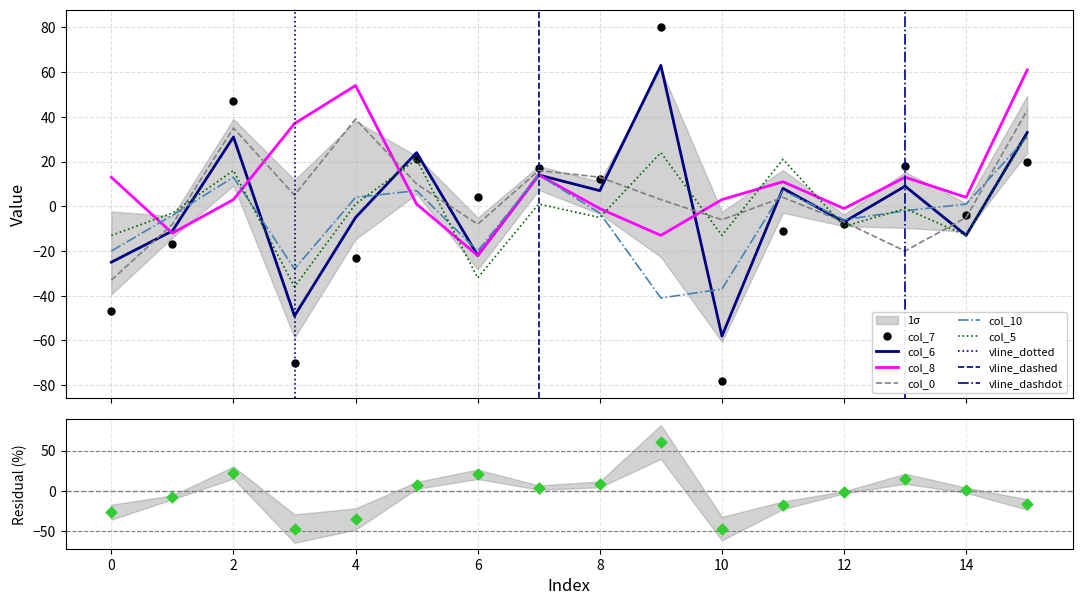

What are all the series names shown in the legend?

col_7, col_6, col_8, col_0, col_10, col_5